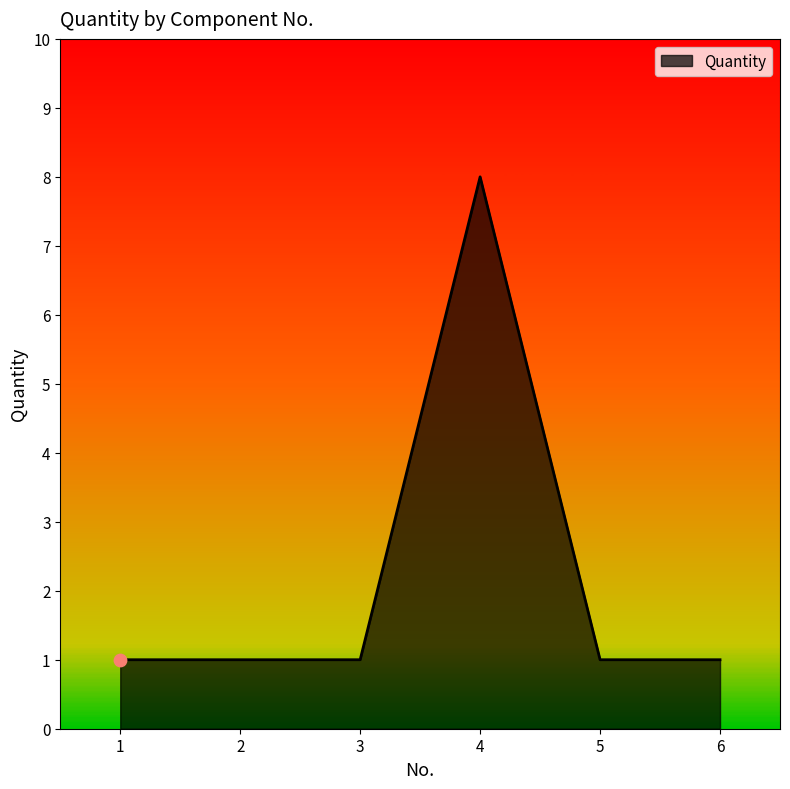

What is the change in value from 4 to 6?

-7